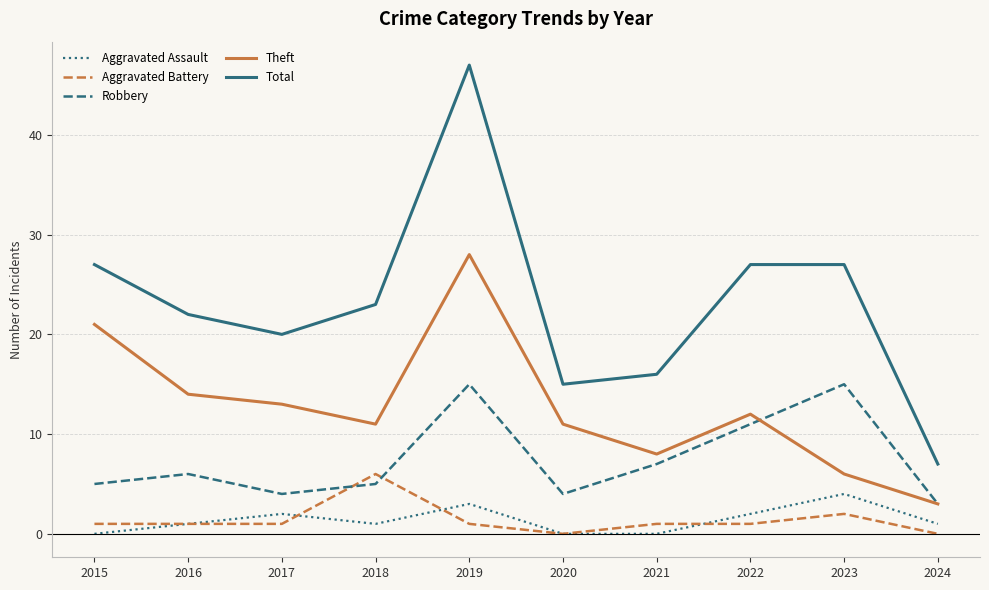

Where is the first local minimum for Theft?

2018